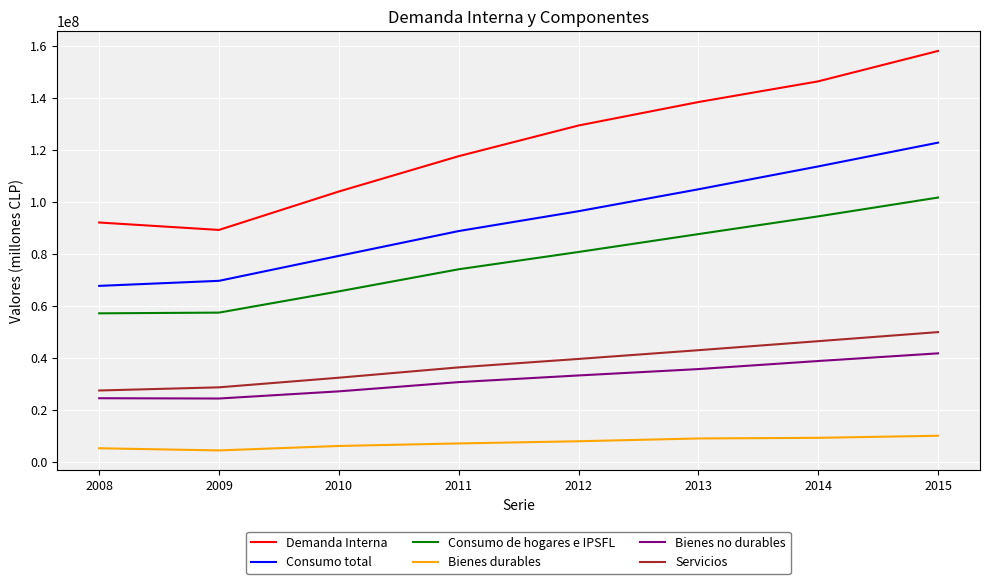

True or false: Consumo total has more than 0 points higher than both neighbors.

False